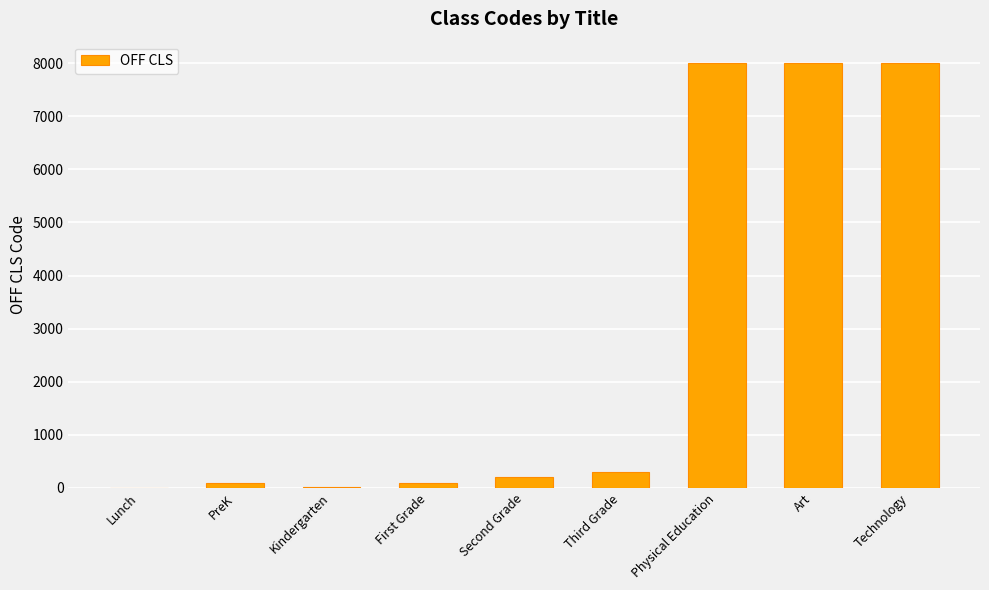

The value at Art is 8002. True or false?

True